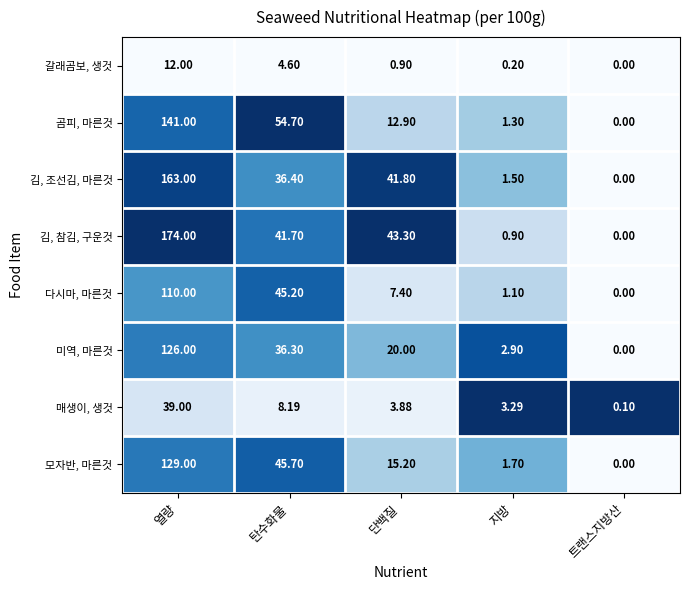

At which label does 김, 참김, 구운것 first exceed 41?

열량